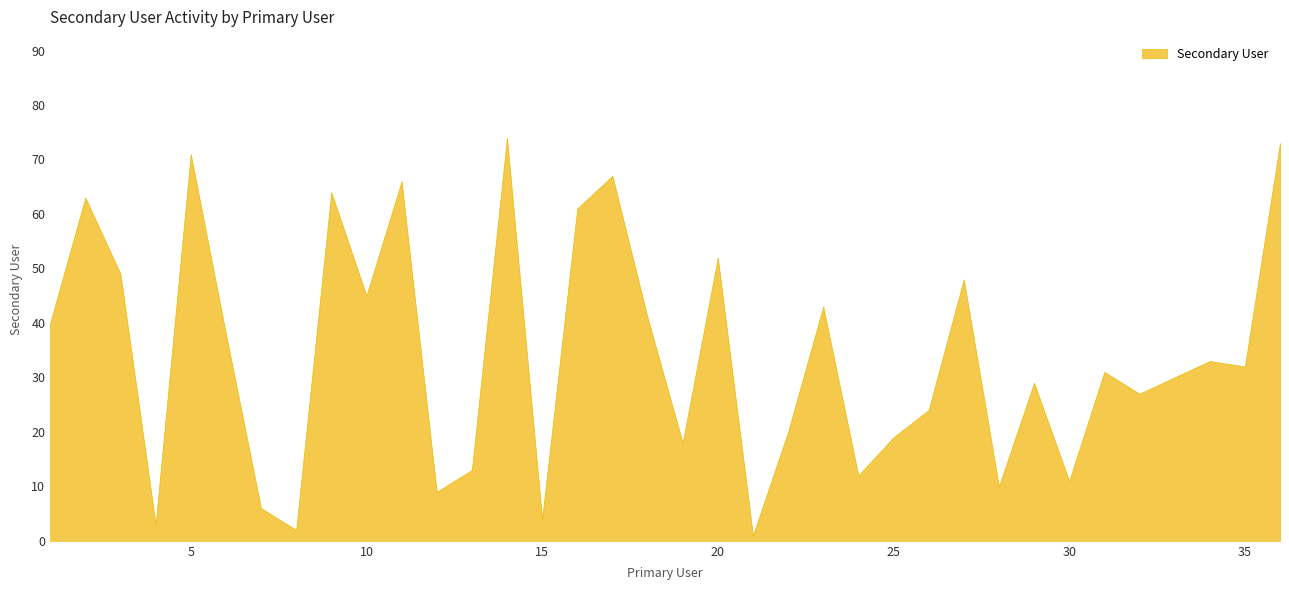

How many points are higher than both their immediate neighbors (excluding endpoints)?

12